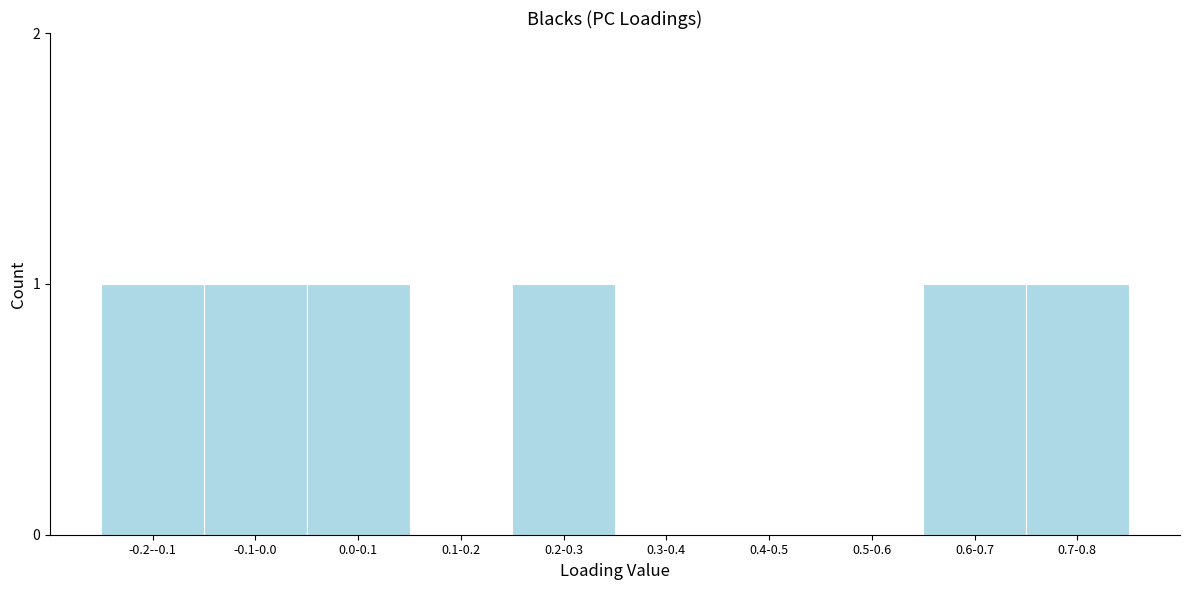

Reading left to right, extract all data points from this chart.

-0.2--0.1=1	-0.1-0.0=1	0.0-0.1=1	0.1-0.2=0	0.2-0.3=1	0.3-0.4=0	0.4-0.5=0	0.5-0.6=0	0.6-0.7=1	0.7-0.8=1